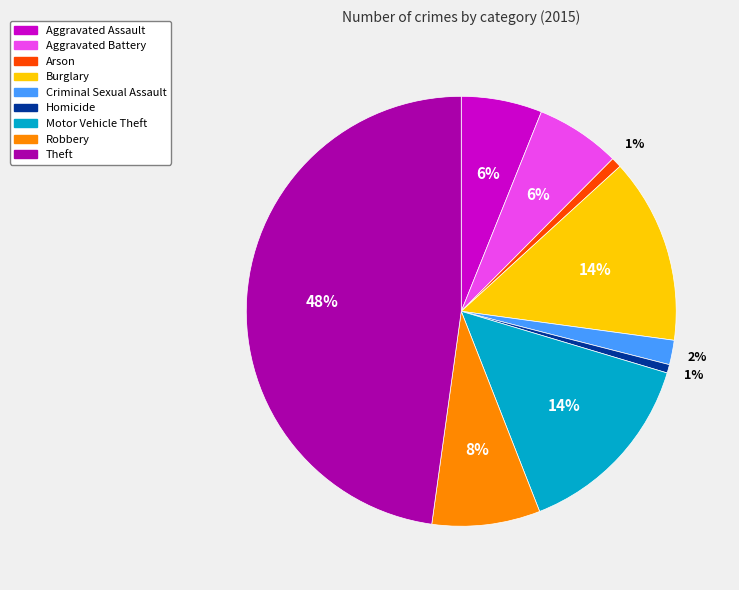

What percentage is the Criminal Sexual Assault slice, to the nearest percent?

2%